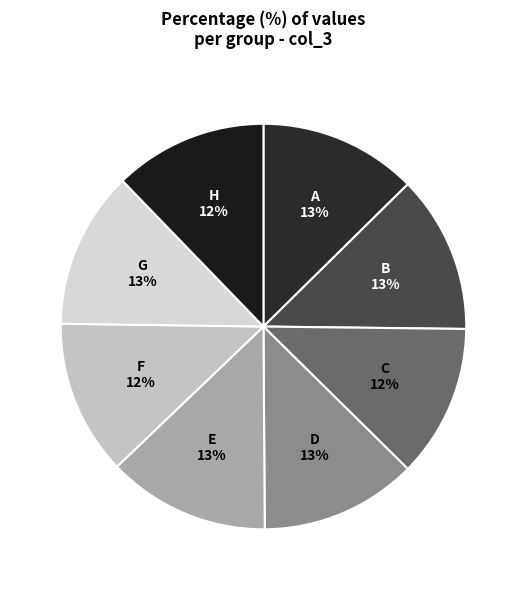

Combined, do F and H account for over 50%?

No